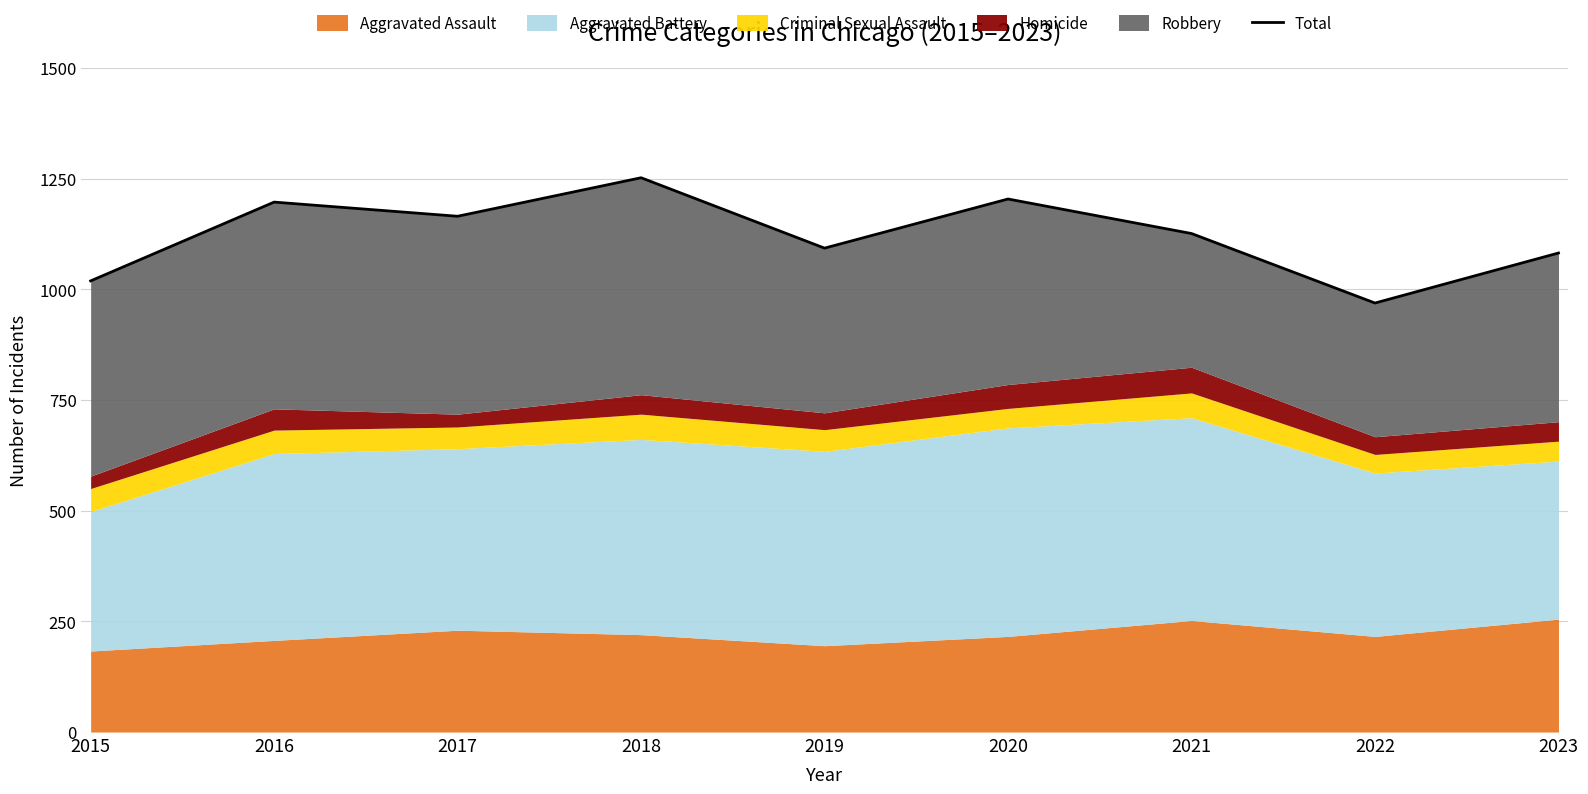

The chart shows a value of 1082 at 2023. True or false?

True